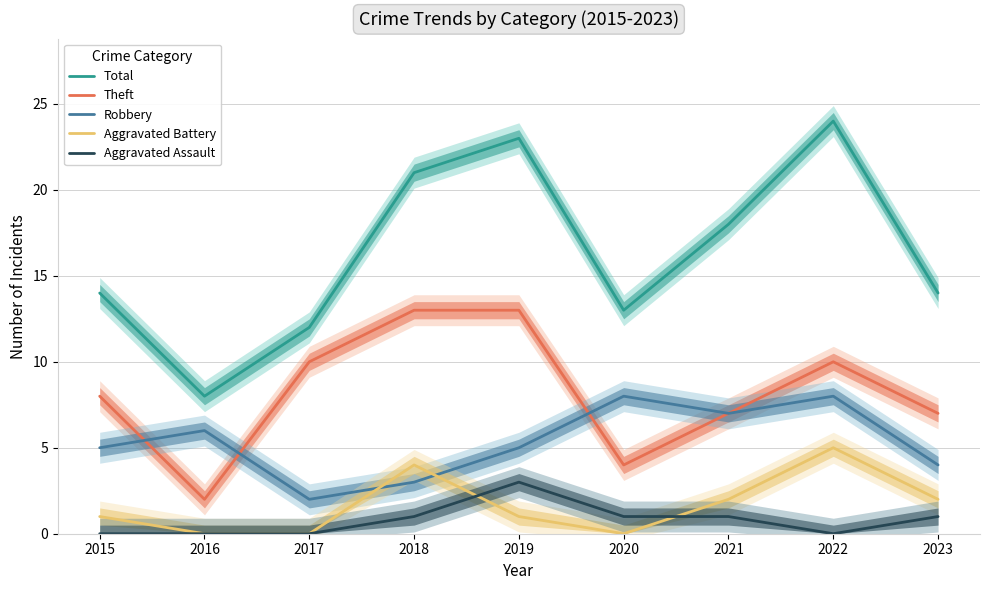

True or false: Robbery has a value of 2 at 2015.

False